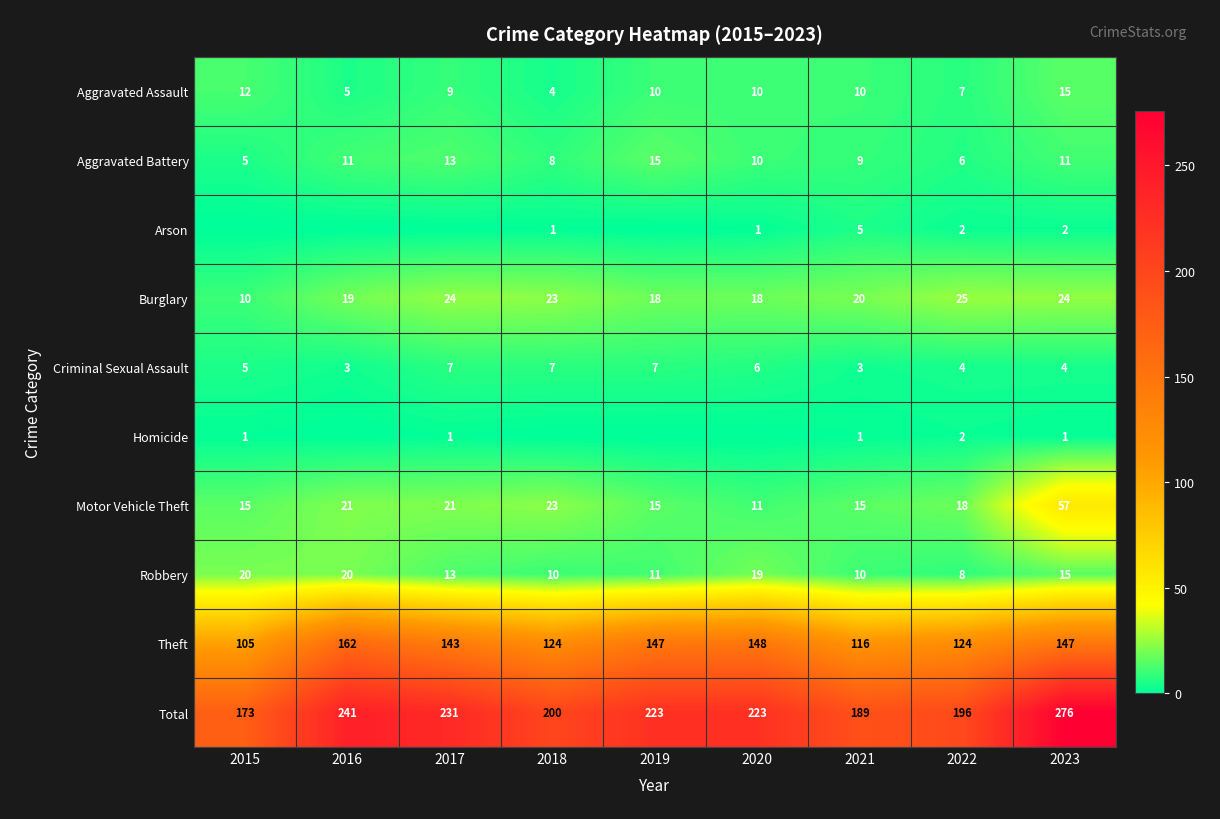

The value of Robbery at 2022 is 2. True or false?

False